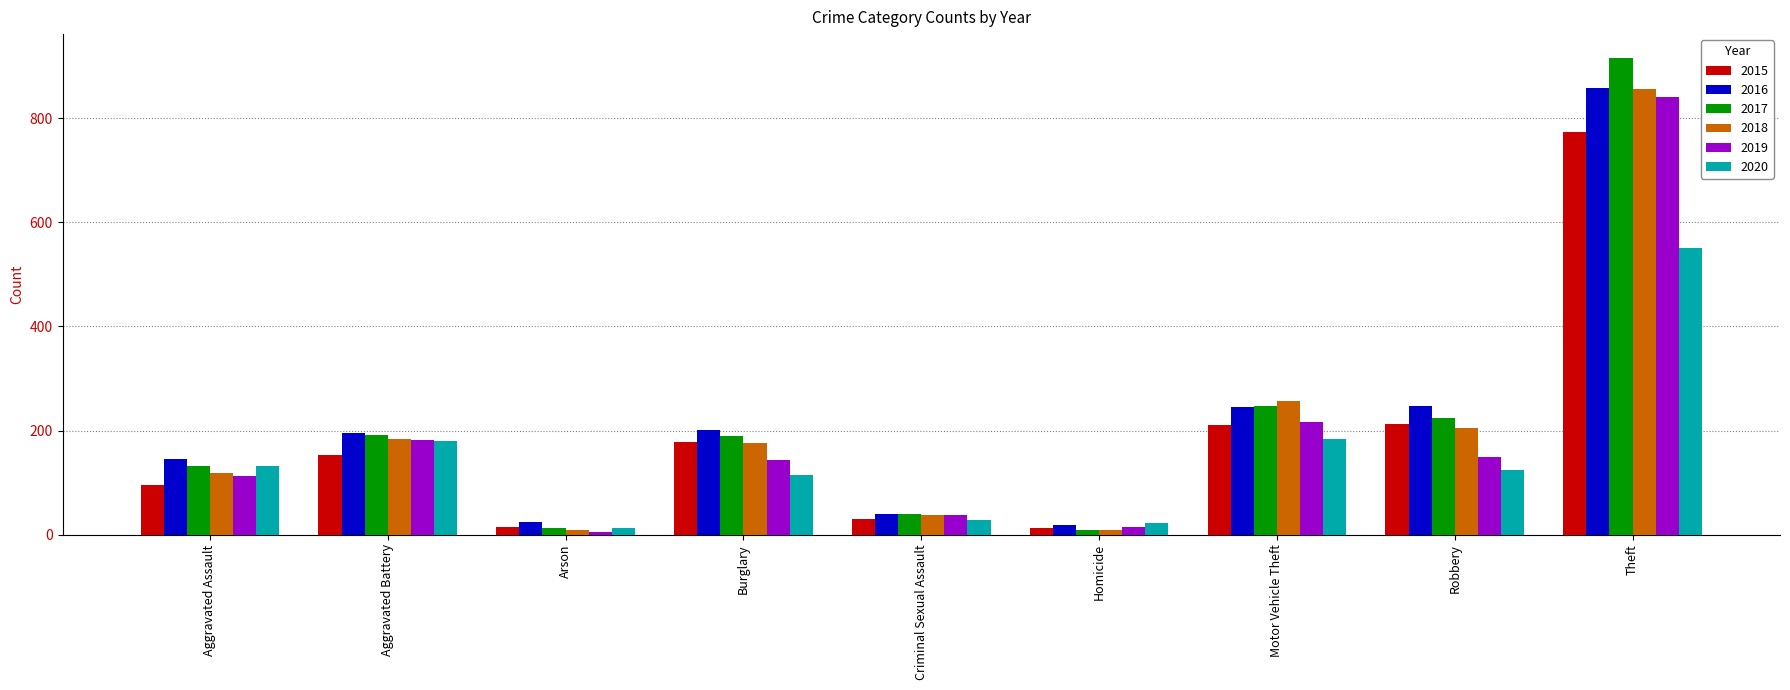

What is the value of the 2017 bar at the 9th from the left?

916